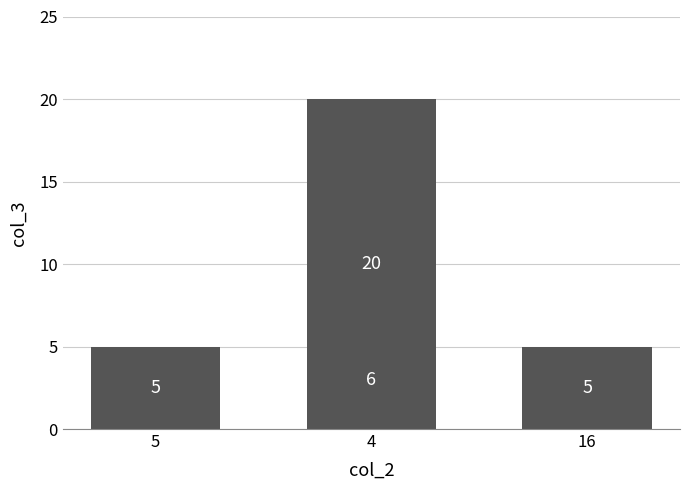

How many data points are less than 6?

2